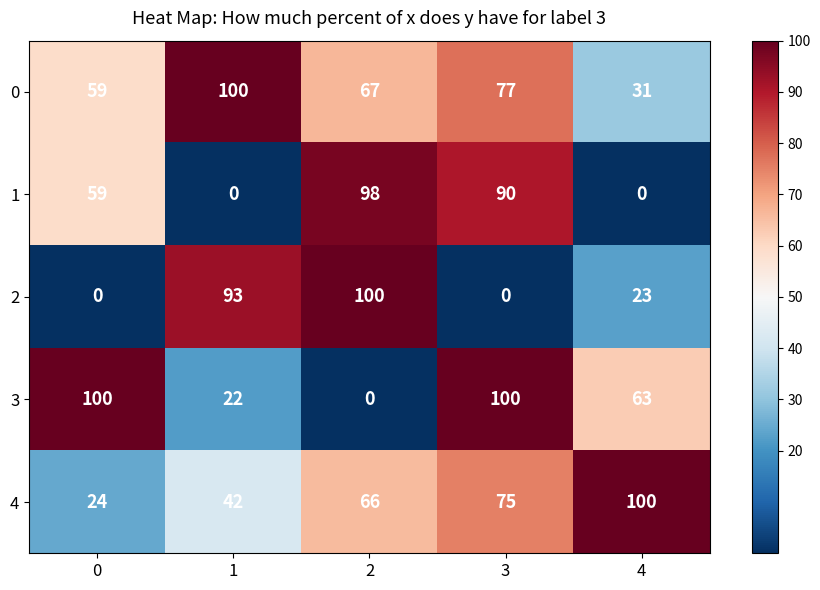

How many data points in 3 are less than 63?

2